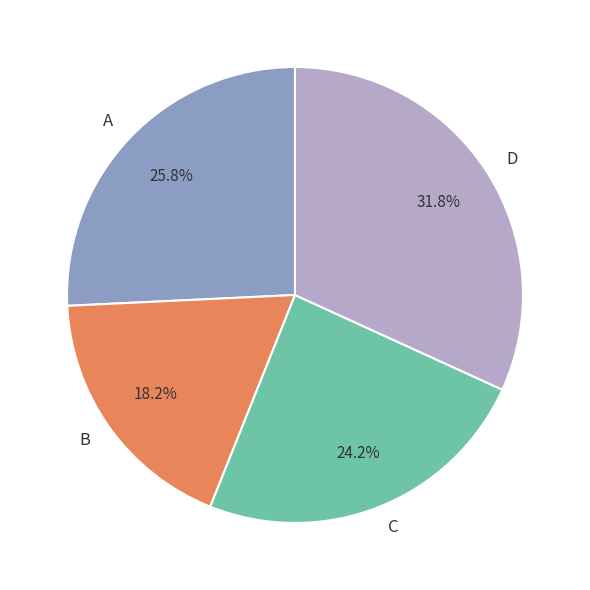

Is there any slice that represents more than half of the pie?

No